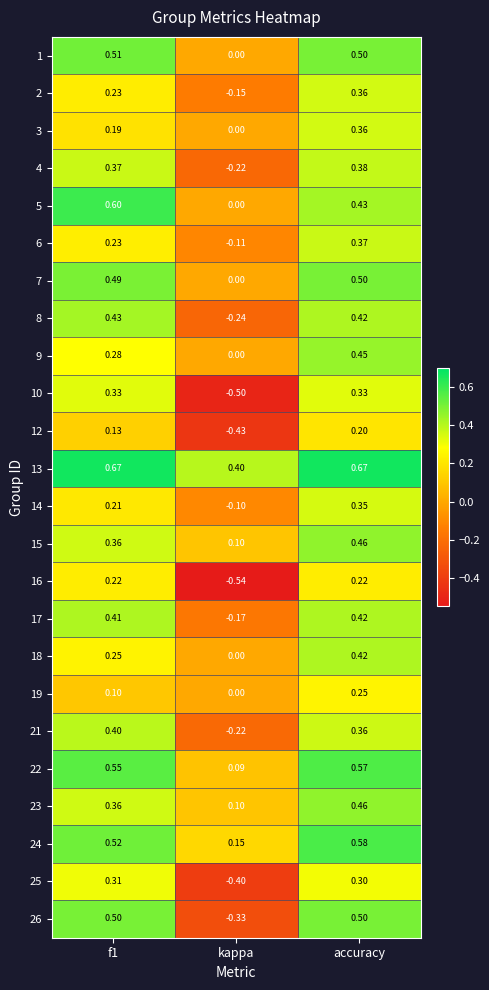

At which label is 6 closest to 0?

kappa